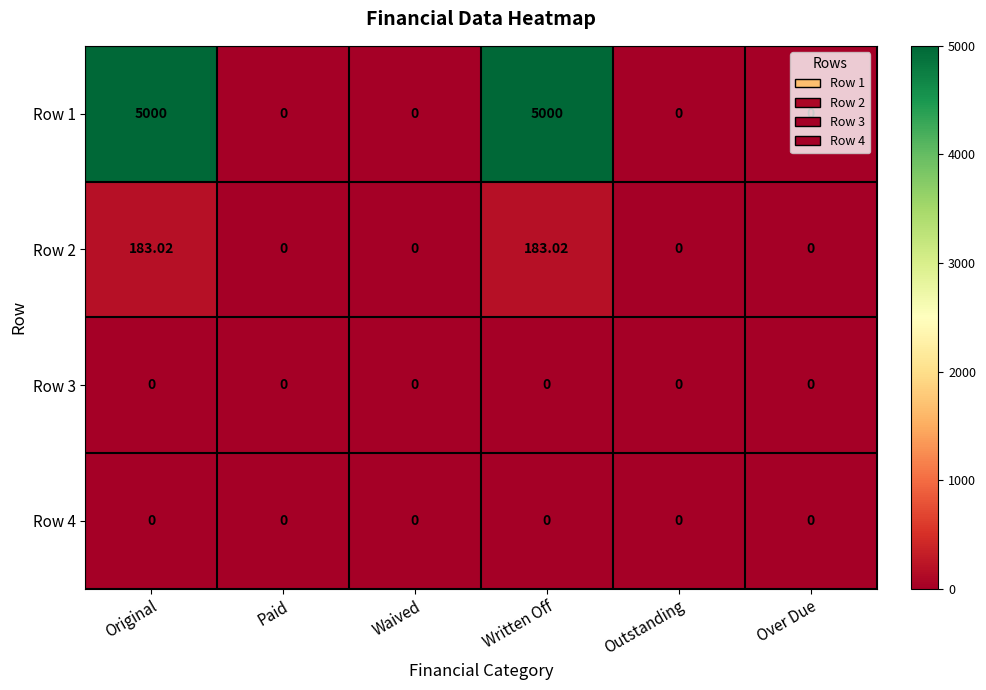

Reading left to right, list all the values displayed in this chart.

Row 1: Original=5000.0	Paid=0.0	Waived=0.0	Written Off=5000.0	Outstanding=0.0	Over Due=0.0
Row 2: Original=183.0	Paid=0.0	Waived=0.0	Written Off=183.0	Outstanding=0.0	Over Due=0.0
Row 3: Original=0.0	Paid=0.0	Waived=0.0	Written Off=0.0	Outstanding=0.0	Over Due=0.0
Row 4: Original=0.0	Paid=0.0	Waived=0.0	Written Off=0.0	Outstanding=0.0	Over Due=0.0